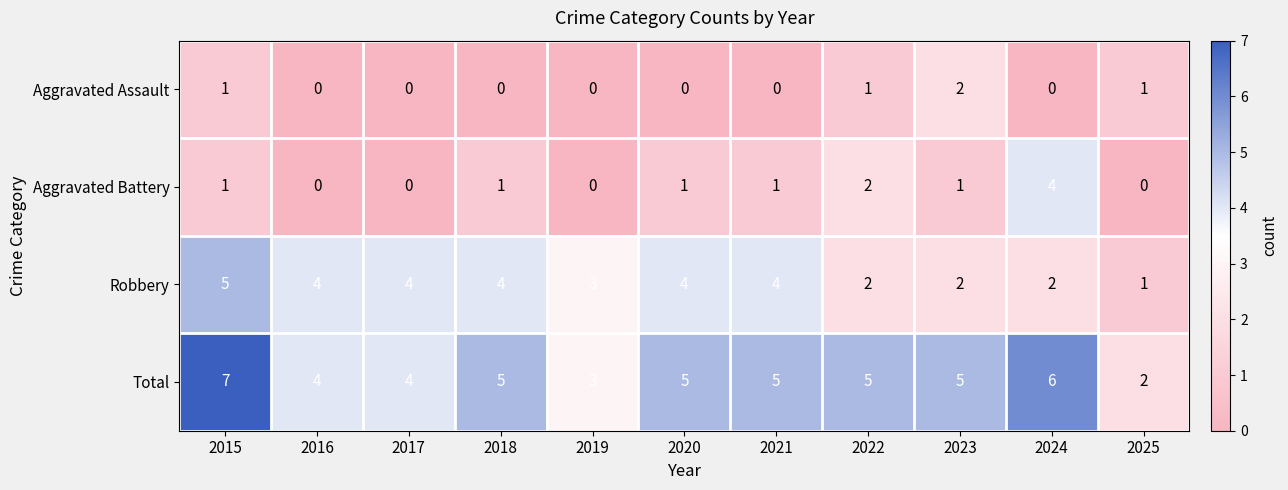

The Robbery series shows 1 at 2019. True or false?

False